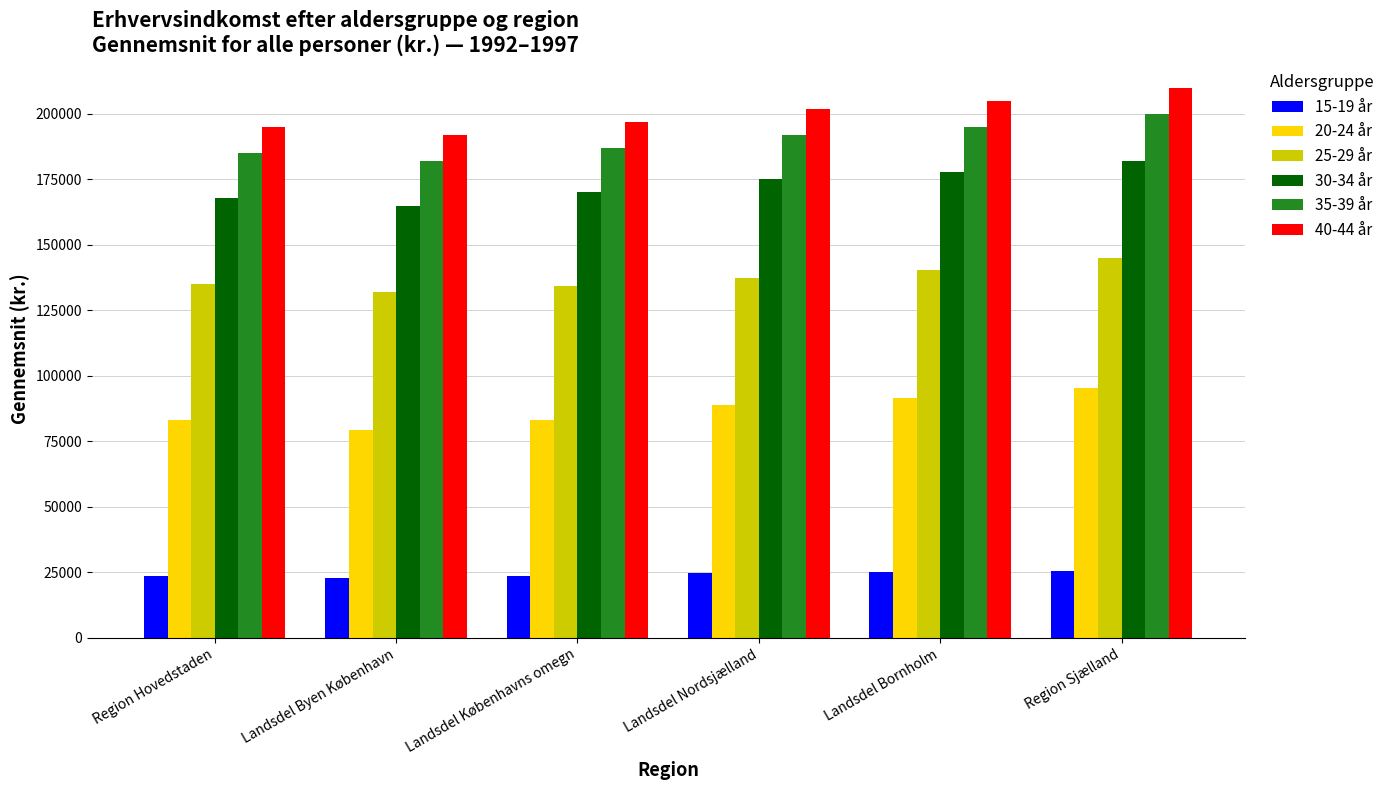

What is the spread (max minus min) of values at Landsdel Bornholm?

179979